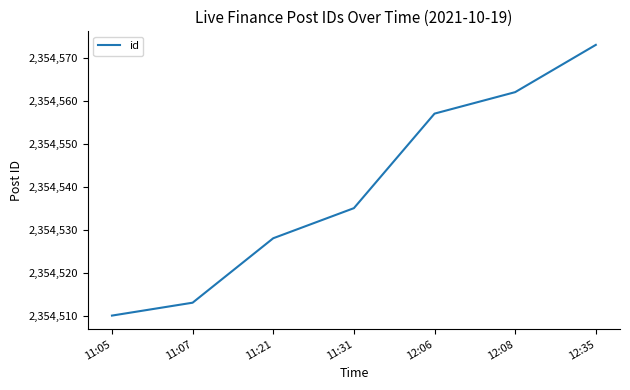

What position from the right is 12:06?

3